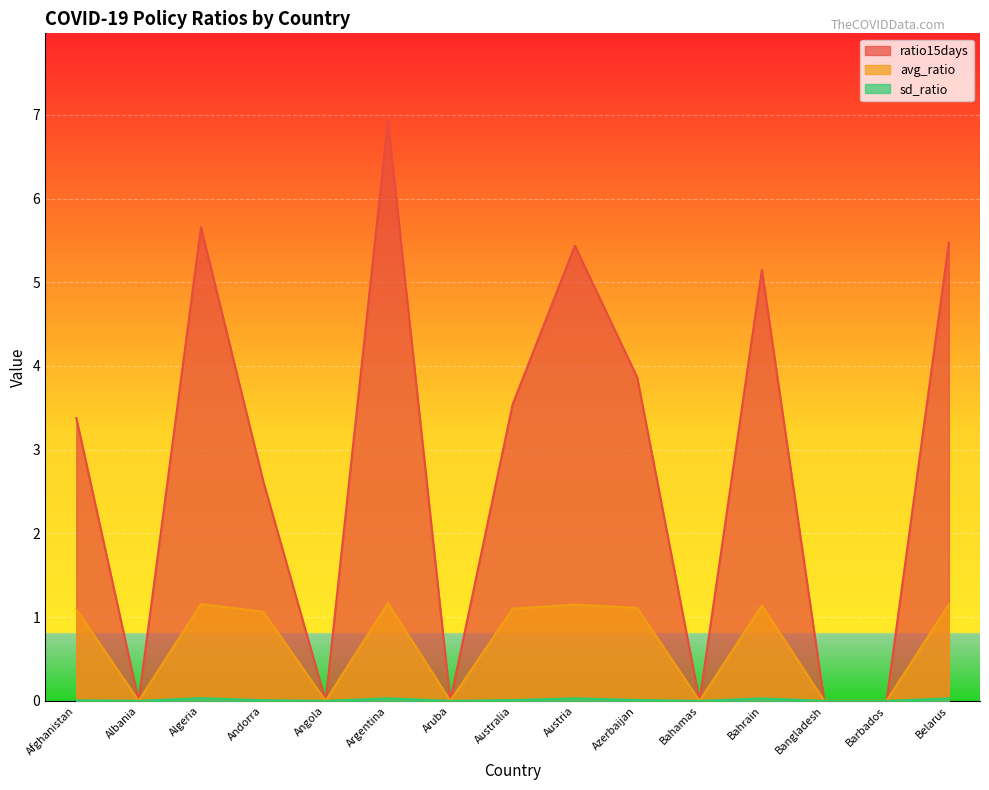

In sd_ratio, how many points are higher than both neighbors (excluding endpoints)?

4